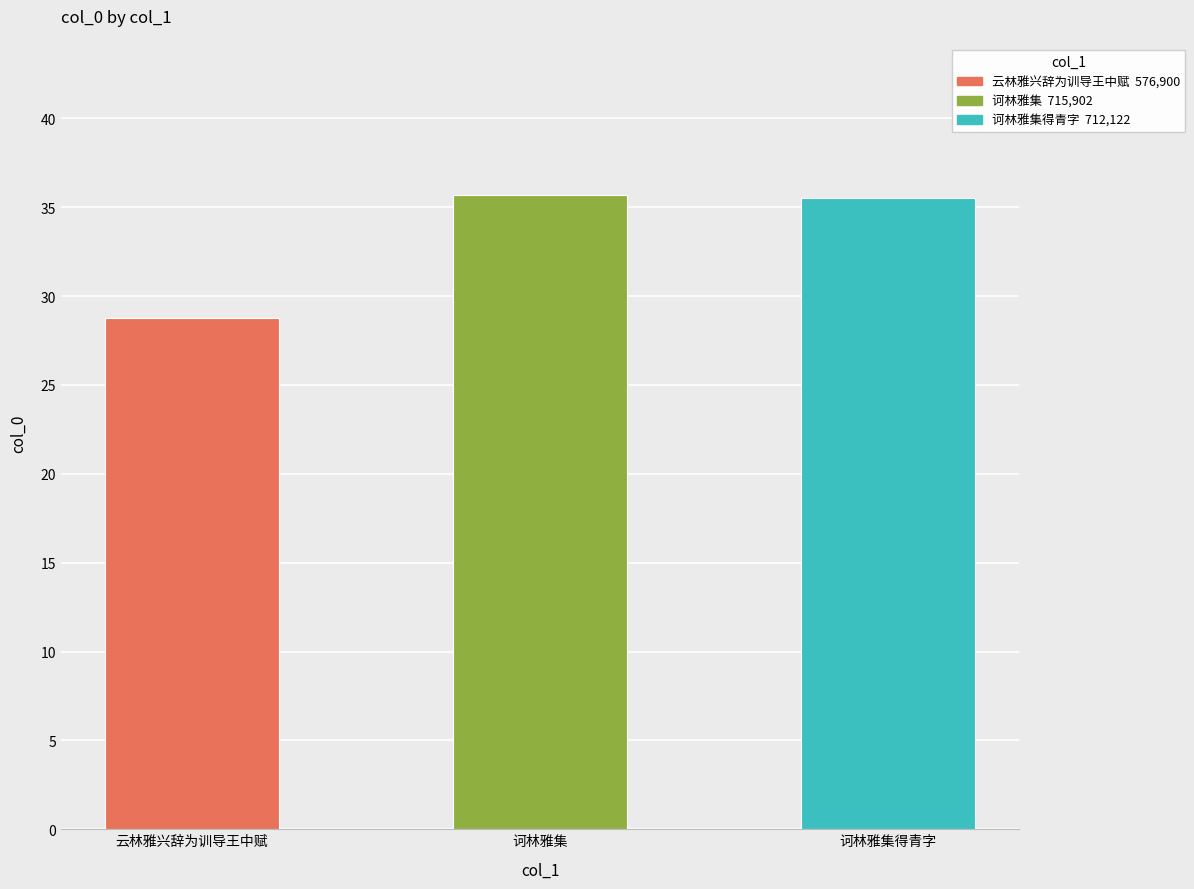

How many categories are shown in the chart?

3